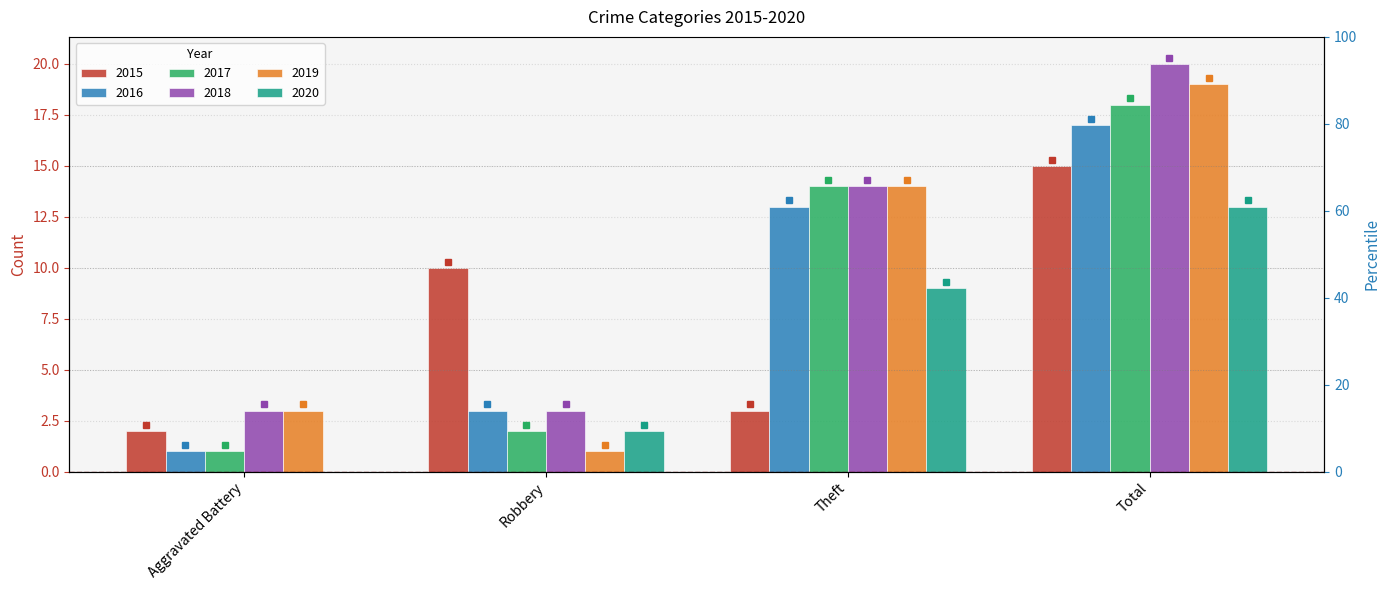

What is the value of the 2019 bar at the 3rd from the left?

14